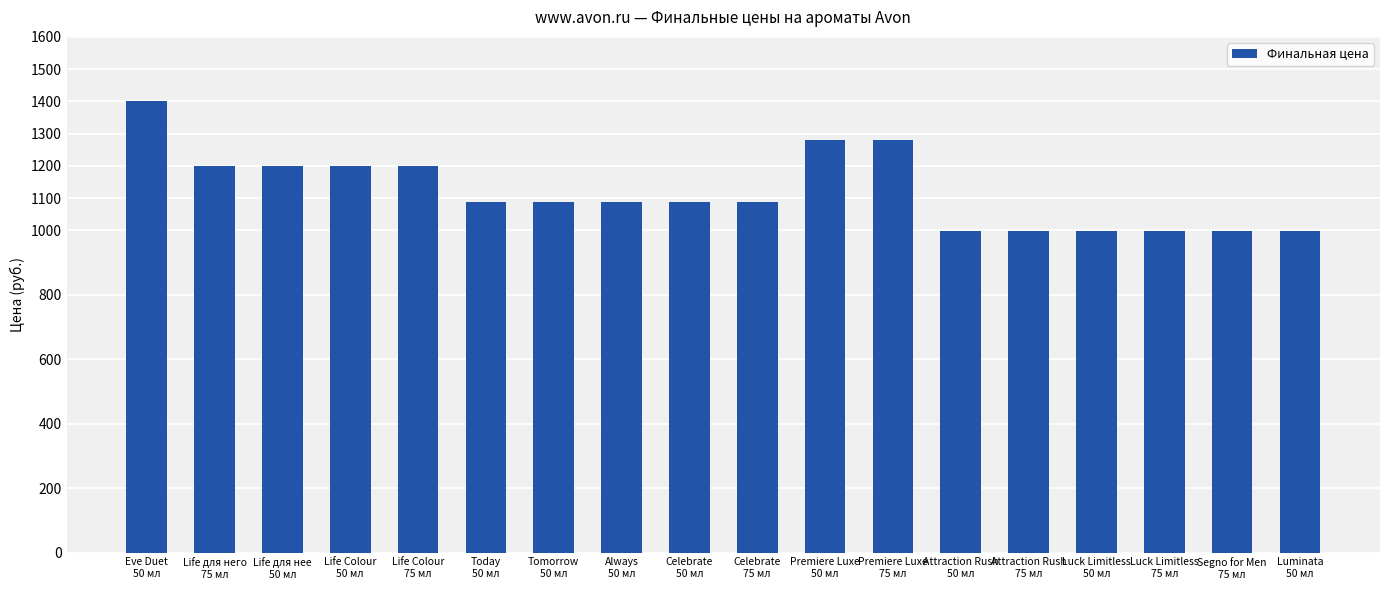

What is the greatest value displayed?

1400